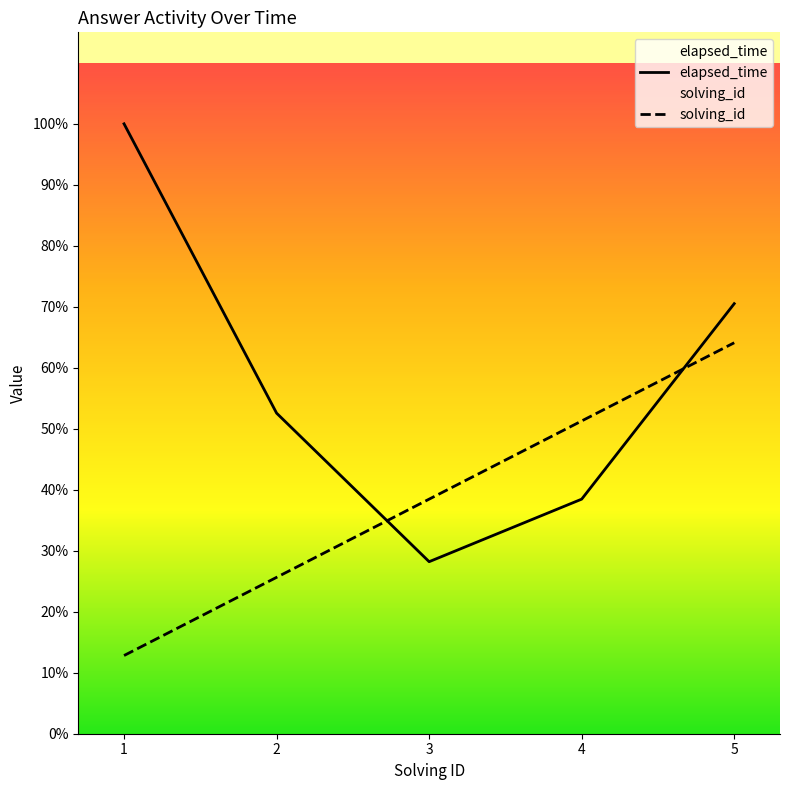

What is the difference between the maximum and minimum values in the elapsed_time series?

56000